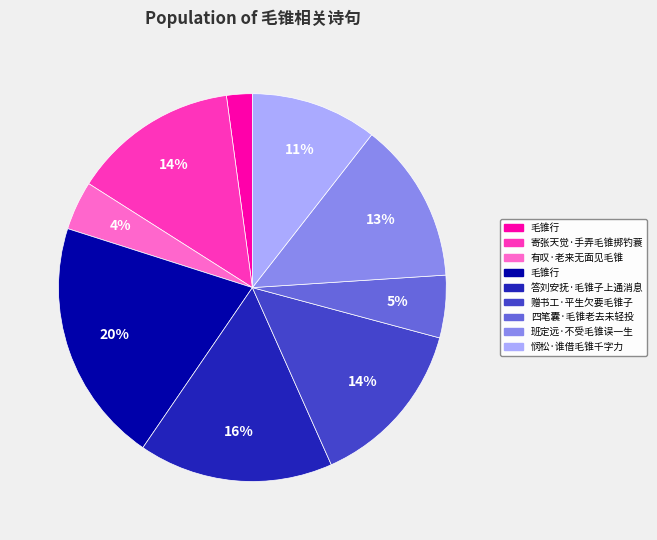

How many slices are in this pie chart?

9